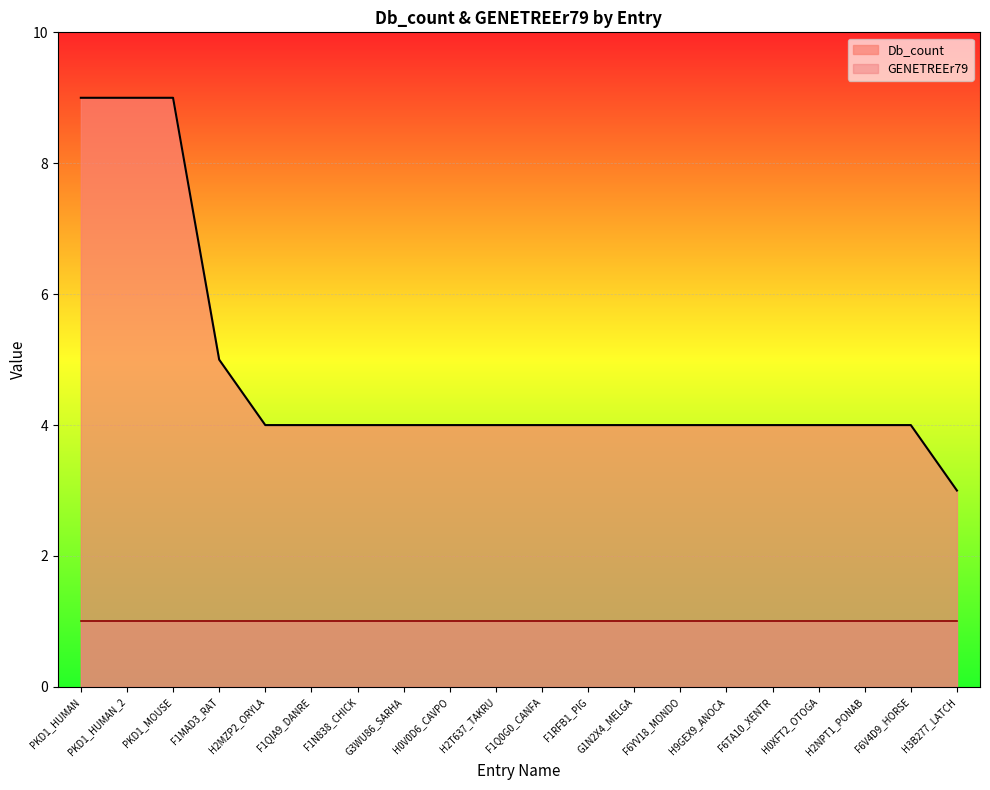

The value at PKD1_HUMAN is 9. True or false?

True